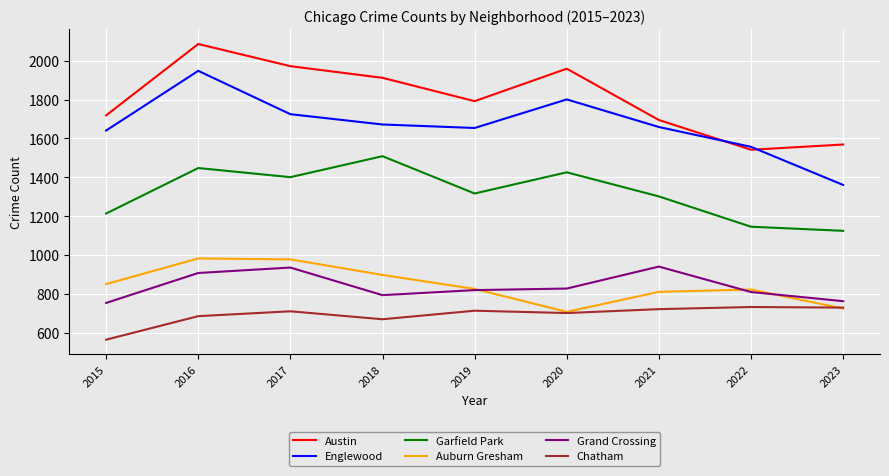

Which series has the largest total across all categories?

Austin